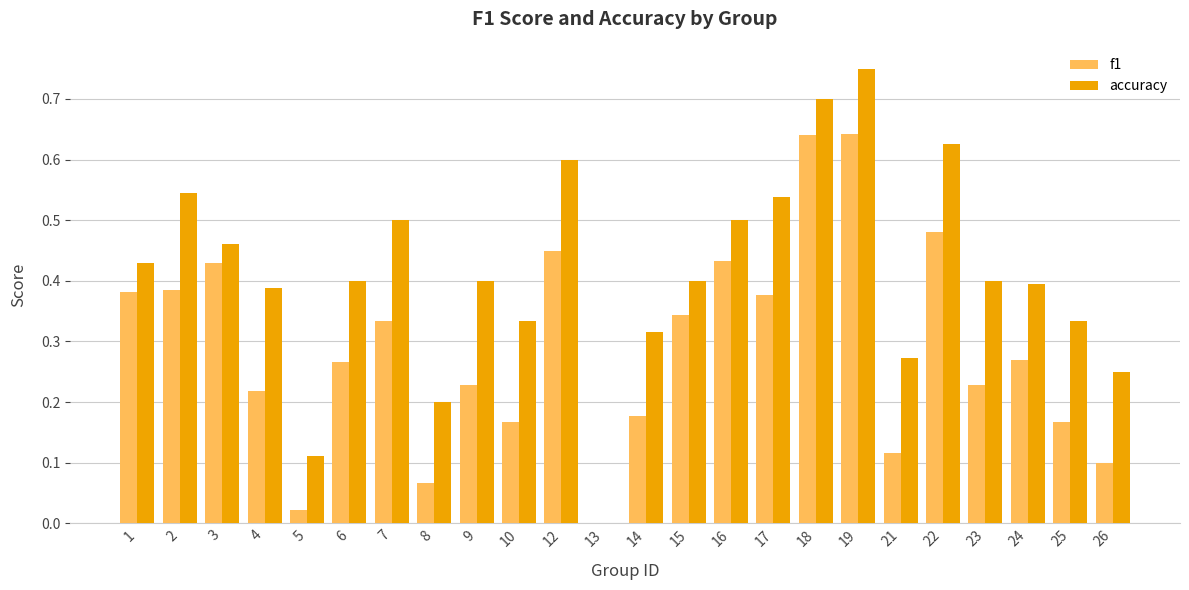

Is the value of f1 at 15 greater than the value of accuracy at 19?

No